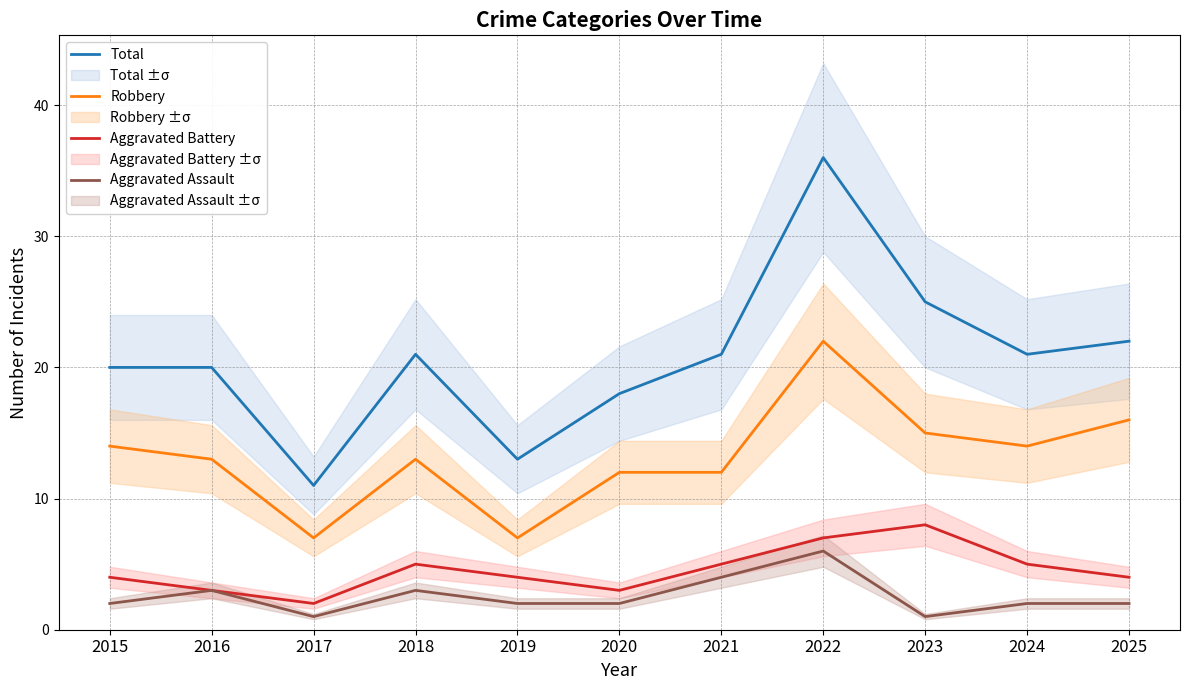

The Aggravated Assault series shows 2 at 2024. True or false?

True